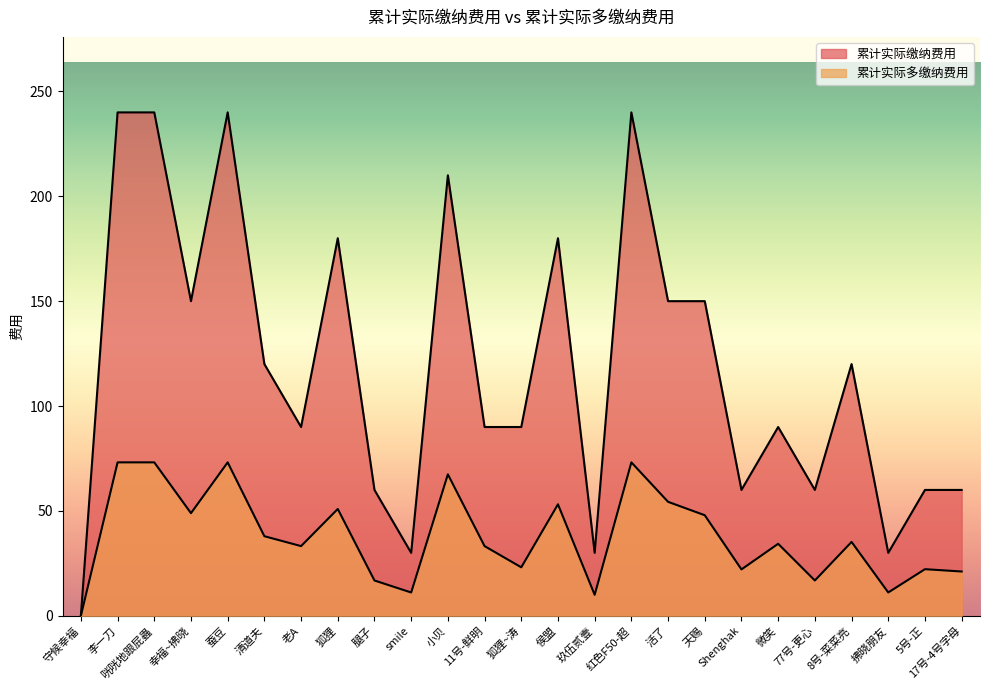

Where does the 累计实际缴纳费用 series first go above 90?

李一刀